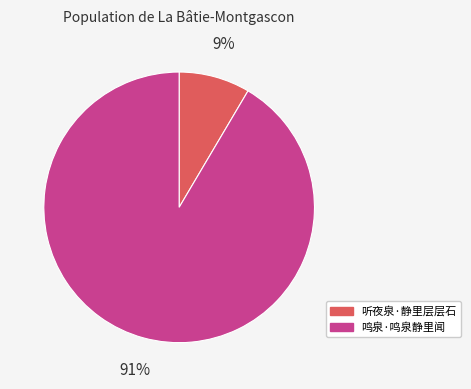

The 鸣泉·鸣泉静里闻 slice represents 83% of the pie. True or false?

False